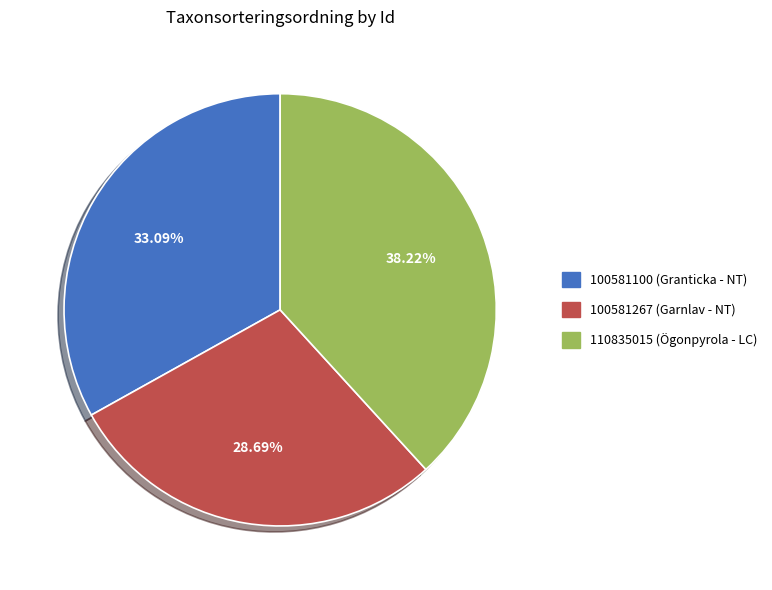

Combined, what portion of the pie is 100581100 (Granticka - NT) and 110835015 (Ögonpyrola - LC)?

71.3%